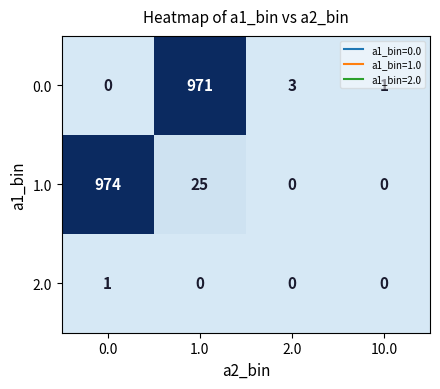

At how many categories does at least one series exceed 669?

2